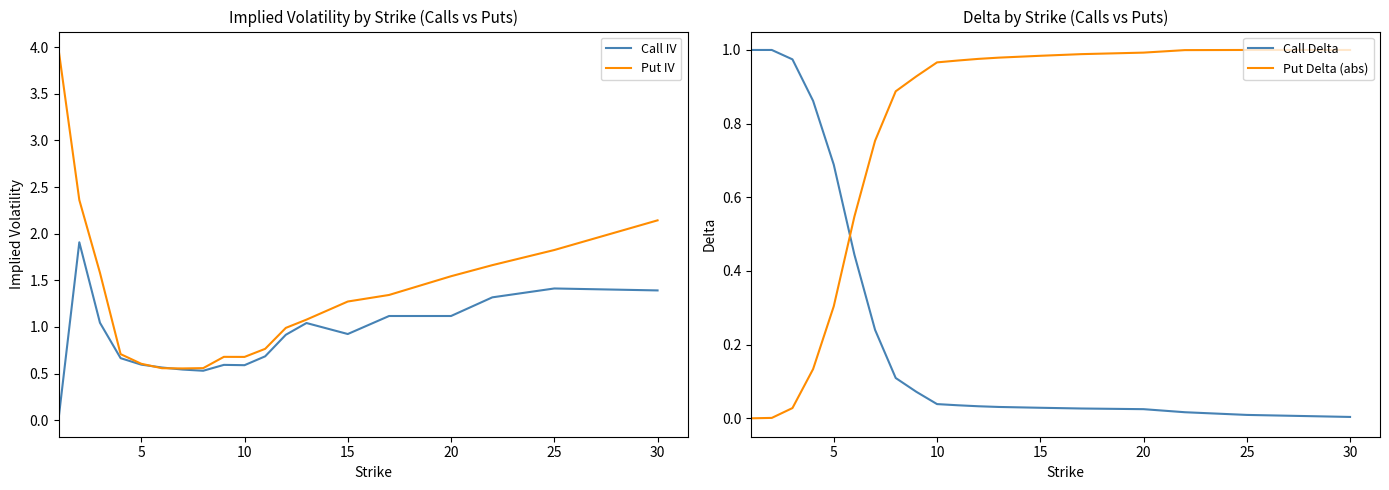

What is the difference between the maximum and minimum values in the Call Delta series?

1.0